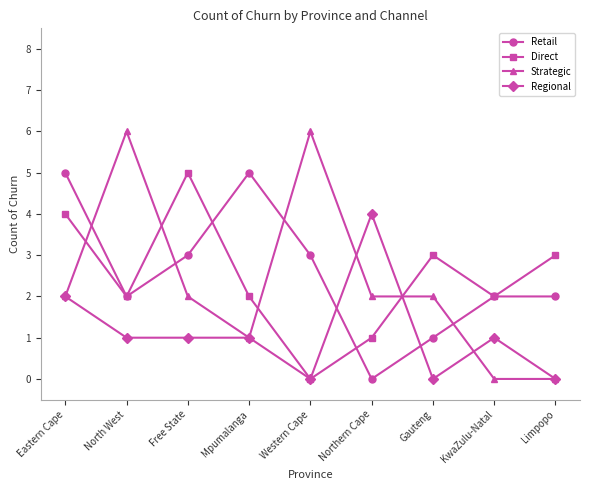

Where do Retail and Regional first cross each other?

Western Cape and Northern Cape